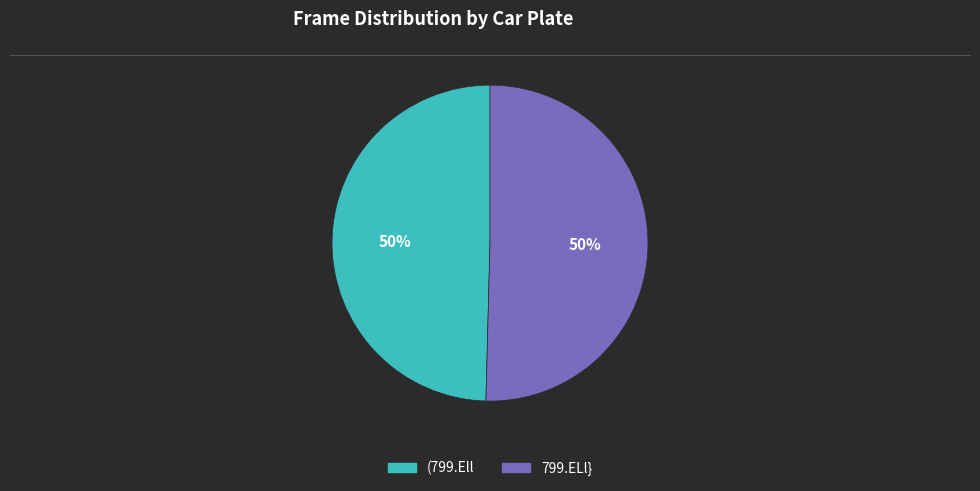

To the nearest percent, what is the average slice percentage?

50%